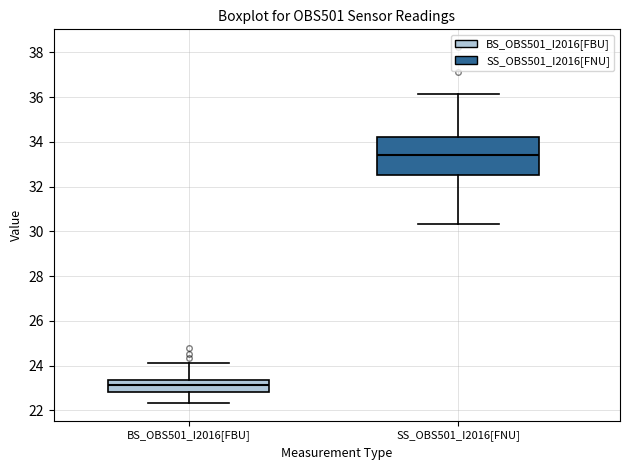

Which box's median line is the highest?

SS_OBS501_I2016[FNU]